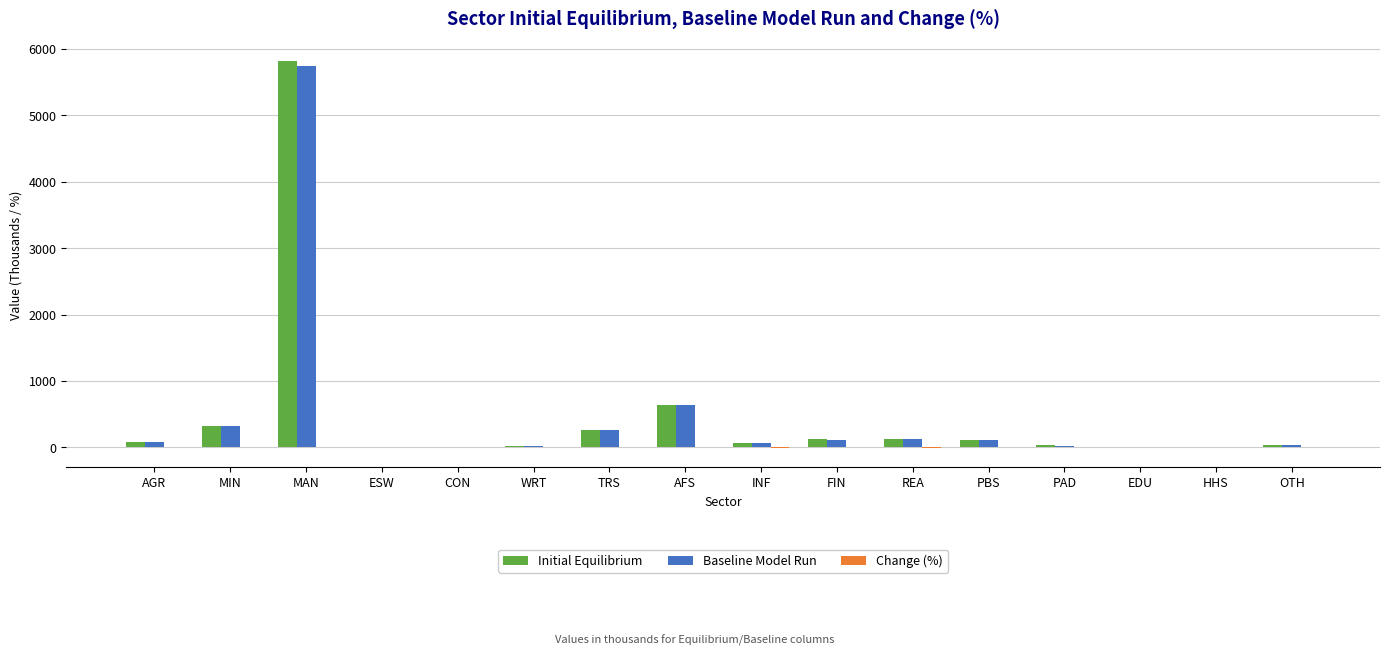

At which category is the sum across all series the highest?

MAN